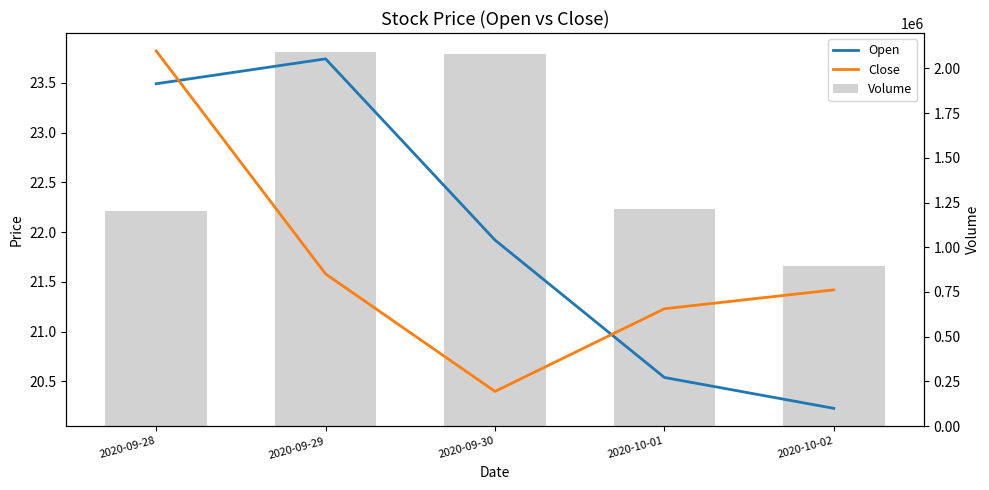

Rank the series at 2020-10-01 from lowest to highest value.

Open, Close, Volume